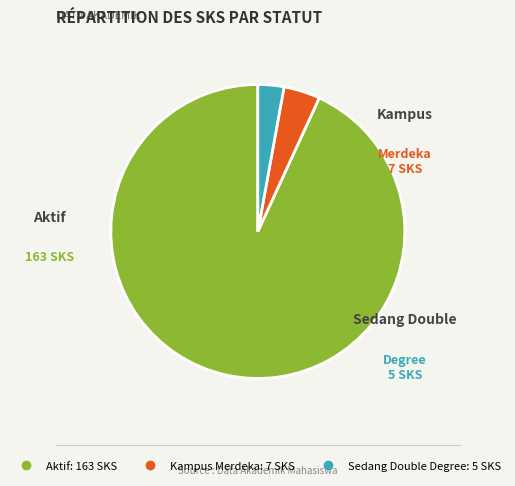

Is there any slice that represents more than half of the pie?

Yes